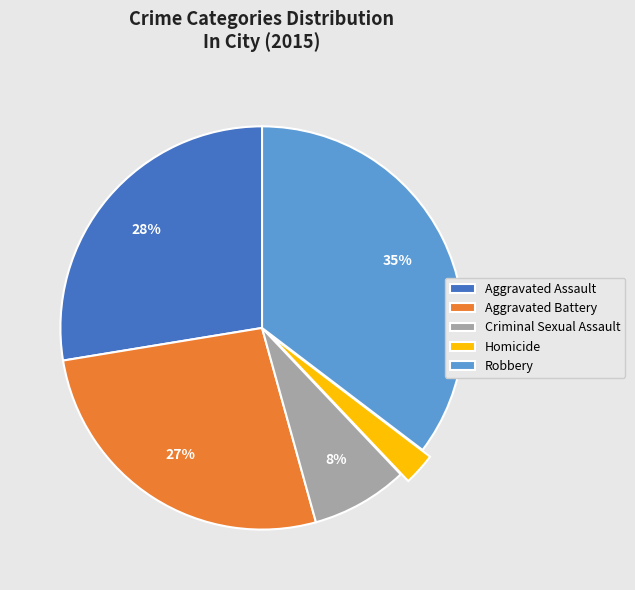

Rank the categories by value from highest to lowest.

Robbery, Aggravated Assault, Aggravated Battery, Criminal Sexual Assault, Homicide